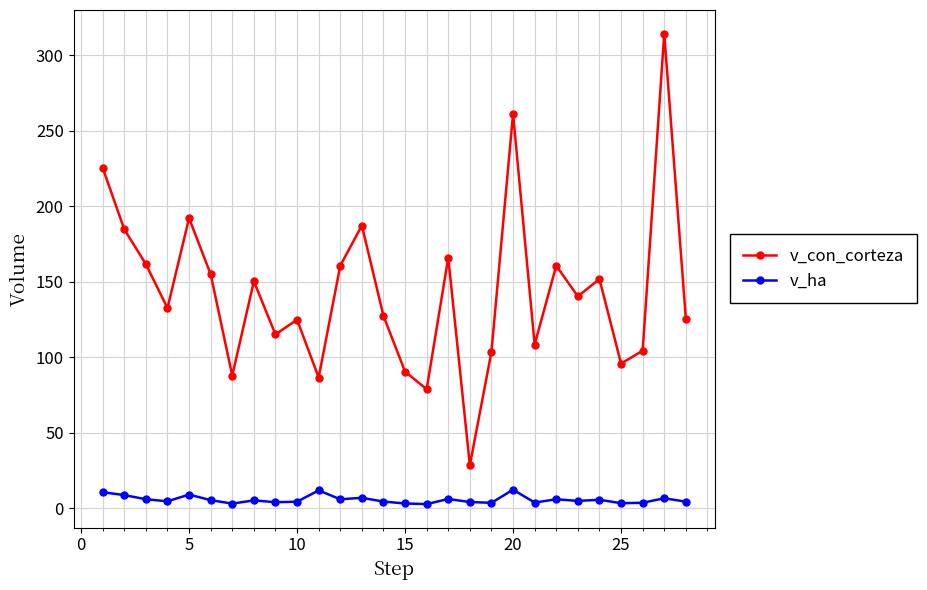

Count the number of categories in the chart.

28